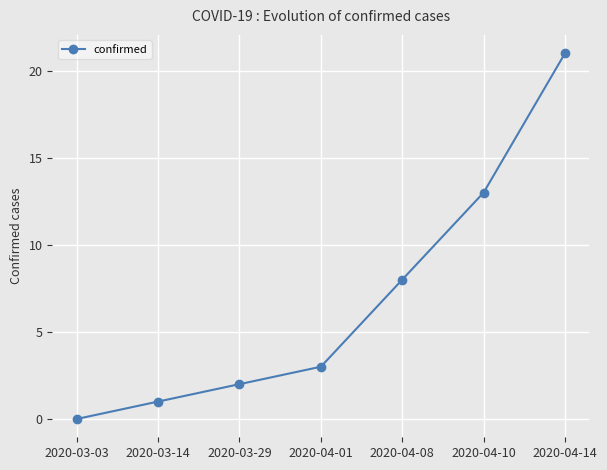

Reading right to left, what are all the values shown in this chart?

2020-04-14=21	2020-04-10=13	2020-04-08=8	2020-04-01=3	2020-03-29=2	2020-03-14=1	2020-03-03=0